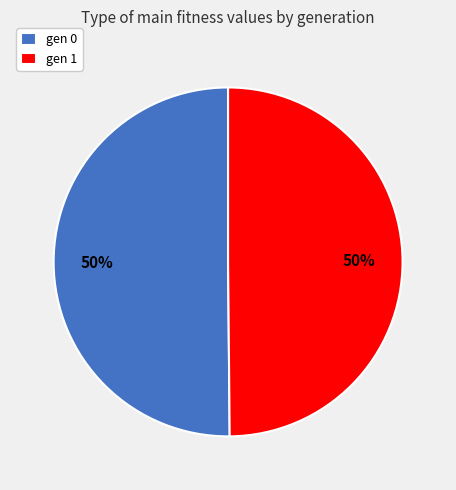

The gen 1 slice represents 50% of the pie. True or false?

True